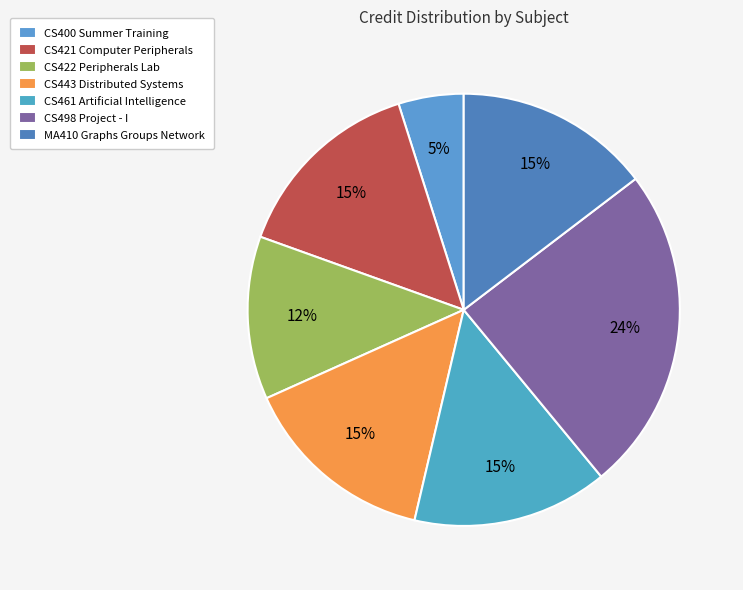

What percentage is the CS498 Project - I slice, to the nearest percent?

24%